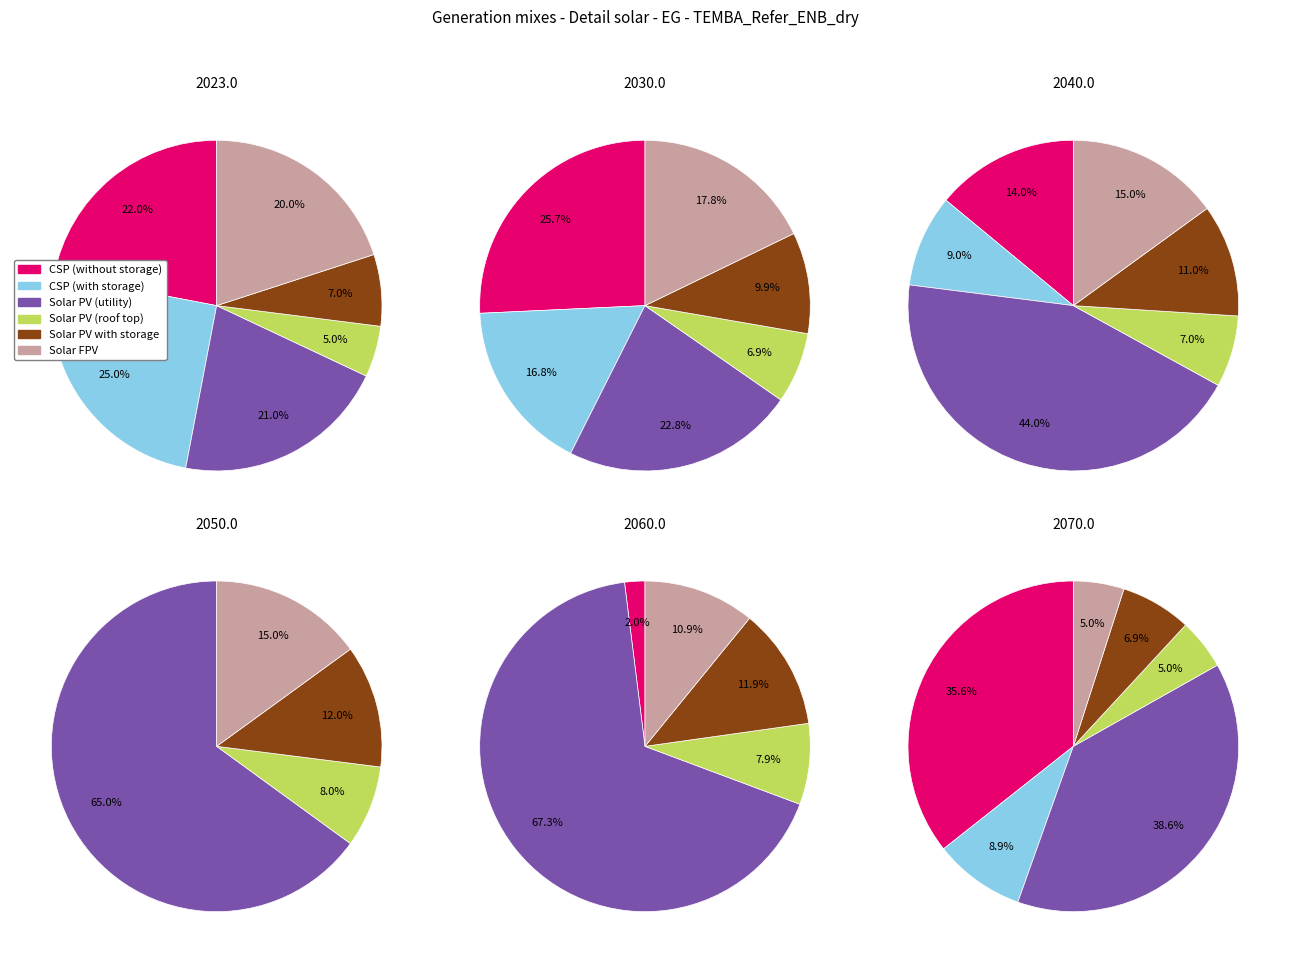

Does any single category account for the majority?

No